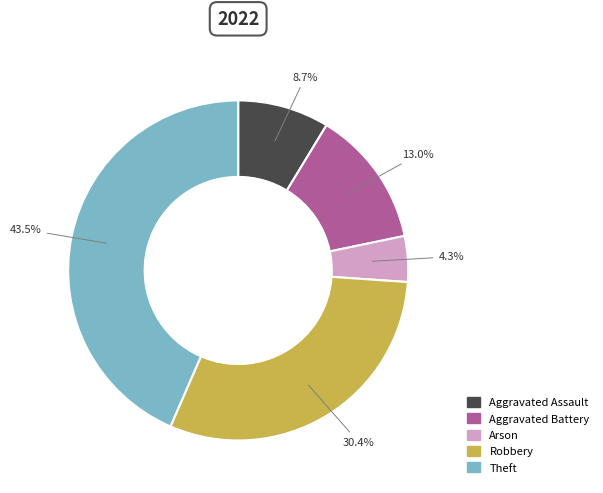

The Robbery slice represents 30% of the pie. True or false?

True